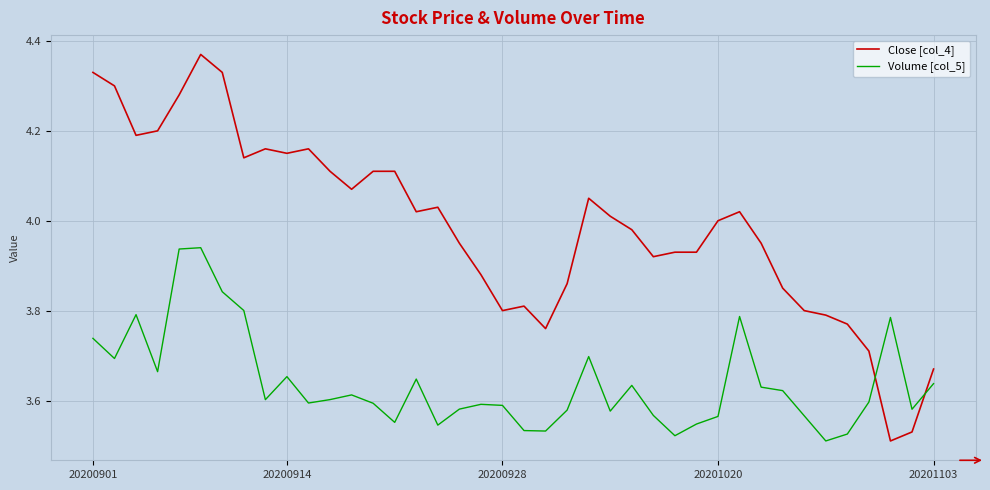

List the series in order of their peak value, lowest first.

Volume [col_5], Close [col_4]